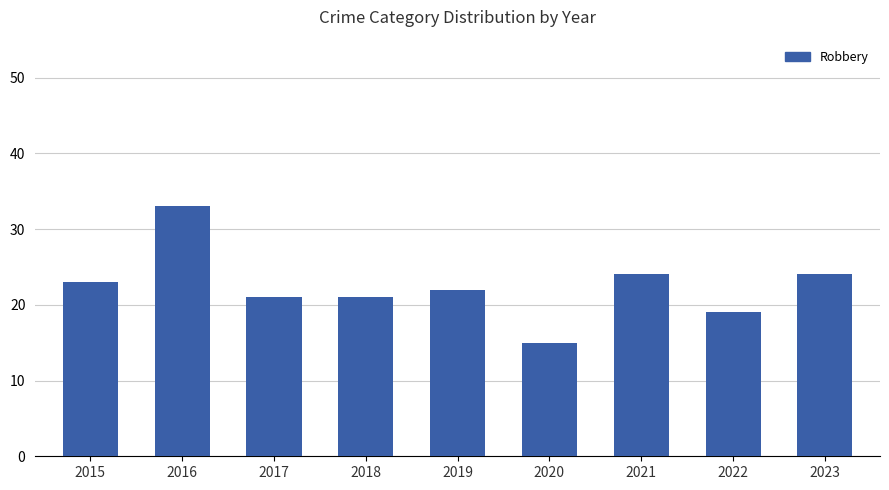

The value at 2016 is 58. True or false?

False